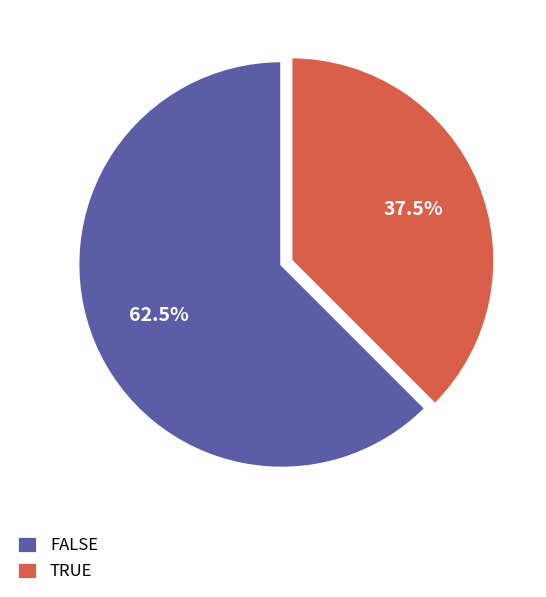

Which slice is the smallest?

TRUE